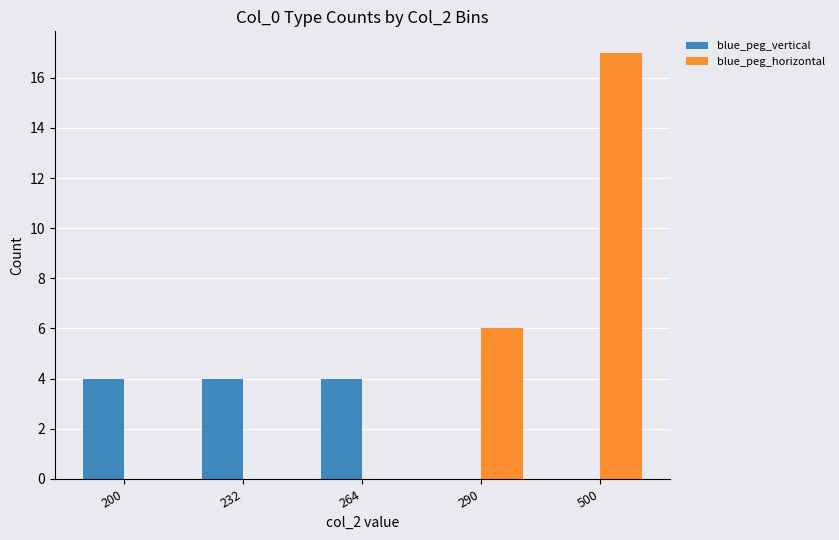

Where is blue_peg_horizontal nearest to the value 8?

290